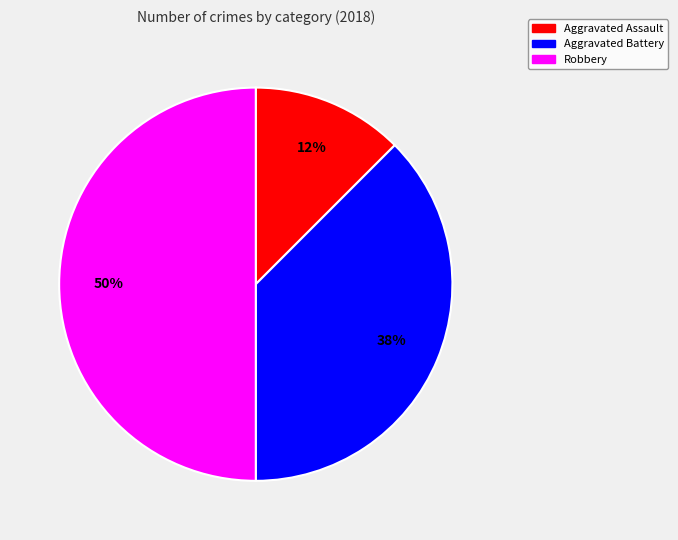

To the nearest percent, what is the average slice percentage?

33%